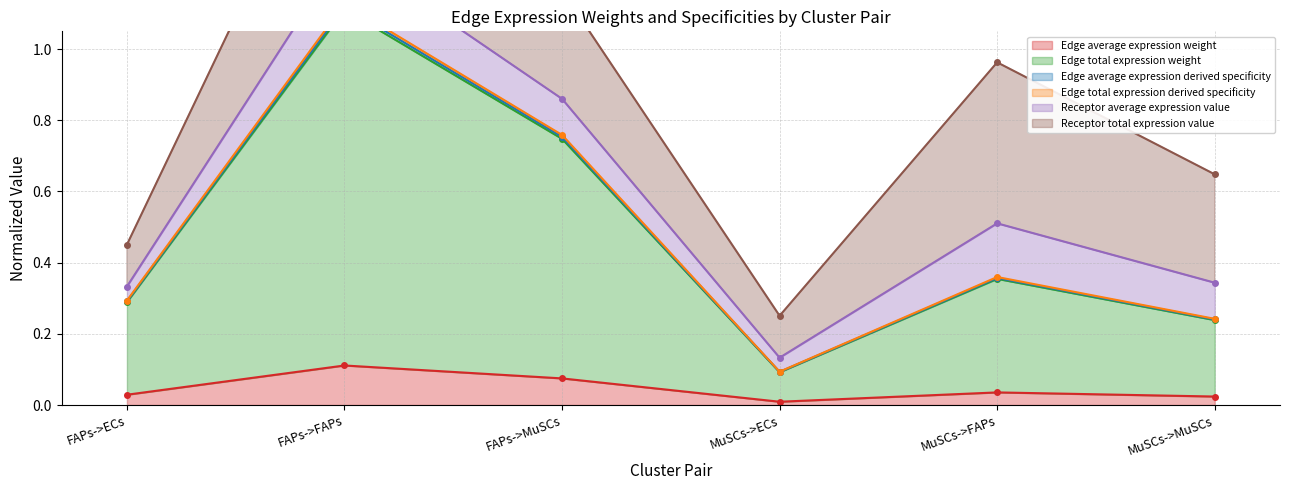

Where is the first local minimum for Edge average expression derived specificity?

MuSCs->ECs